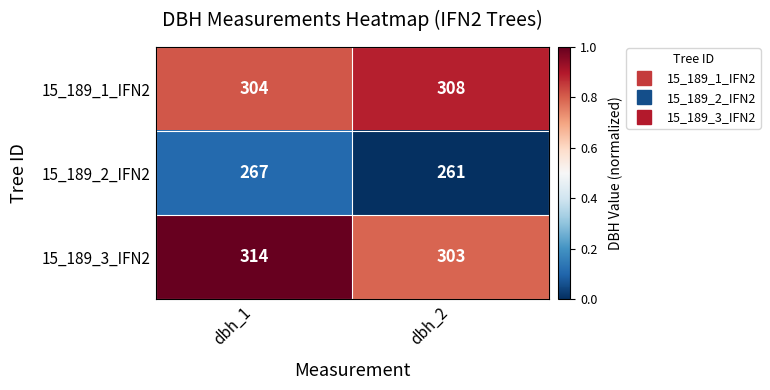

Which series changed the most between dbh_1 and dbh_2?

15_189_3_IFN2